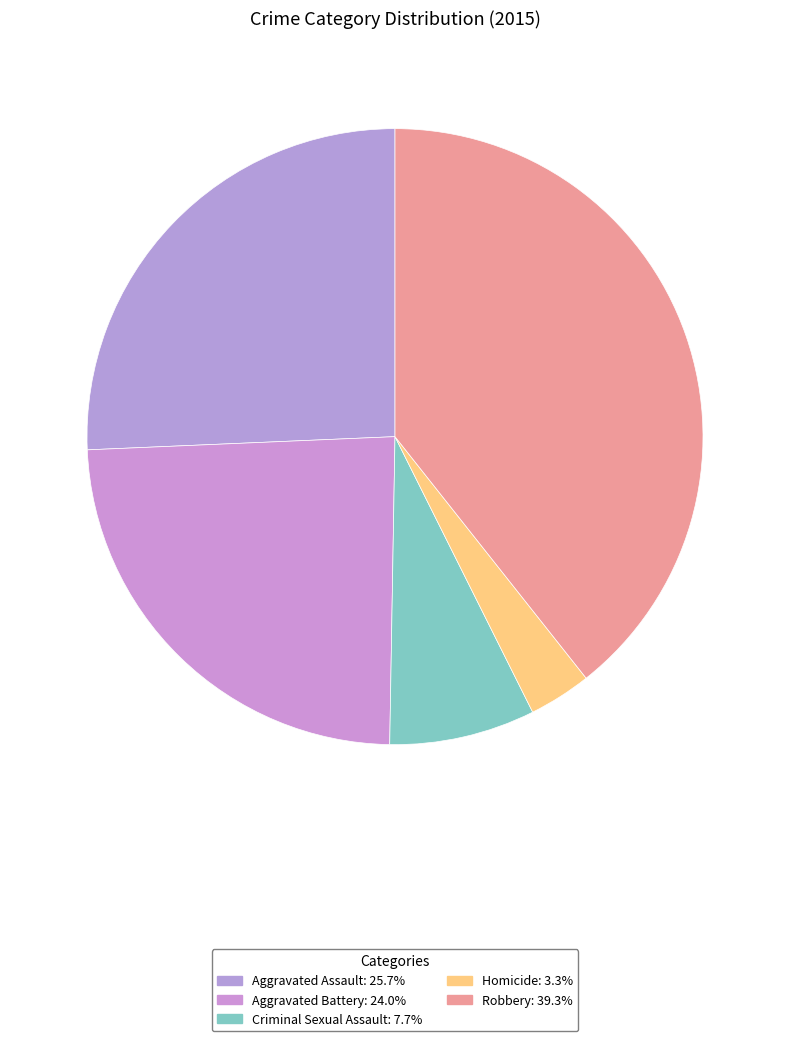

Is it true that Homicide is 16% of the pie?

False